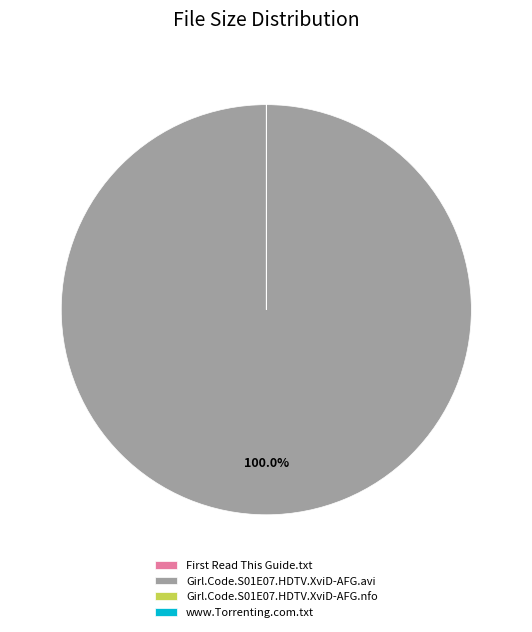

Which category has the biggest portion of the pie?

Girl.Code.S01E07.HDTV.XviD-AFG.avi